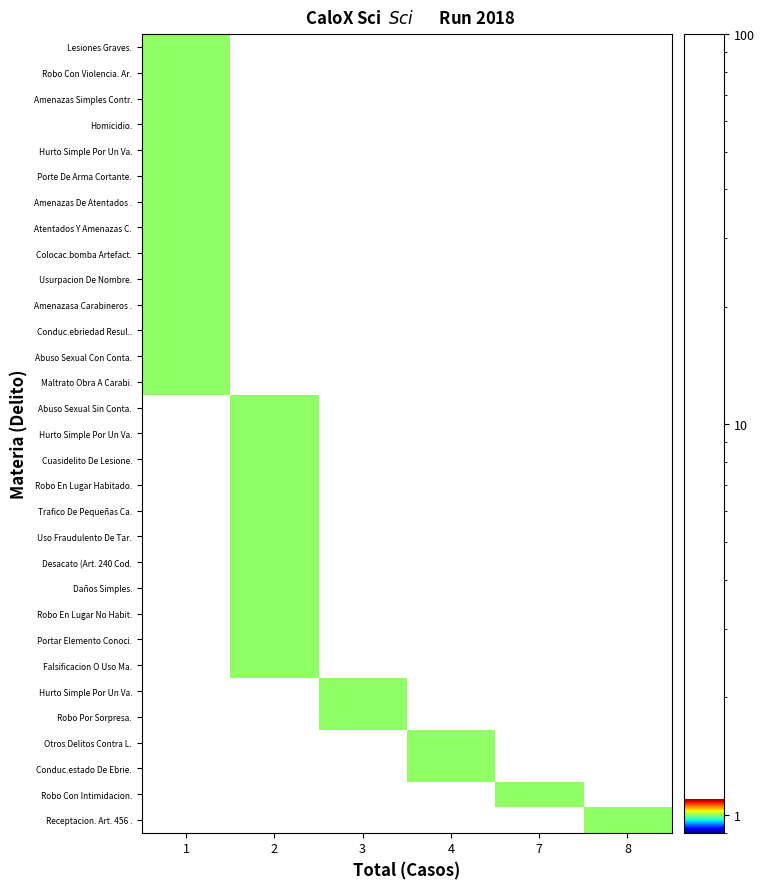

How many categories are shown in the chart?

6